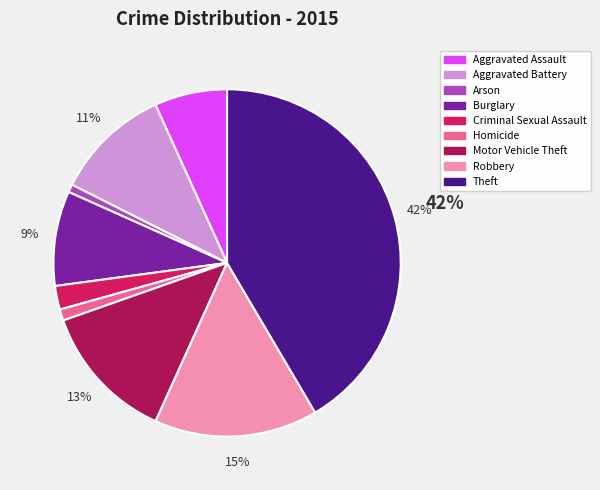

How many slices are in this pie chart?

9